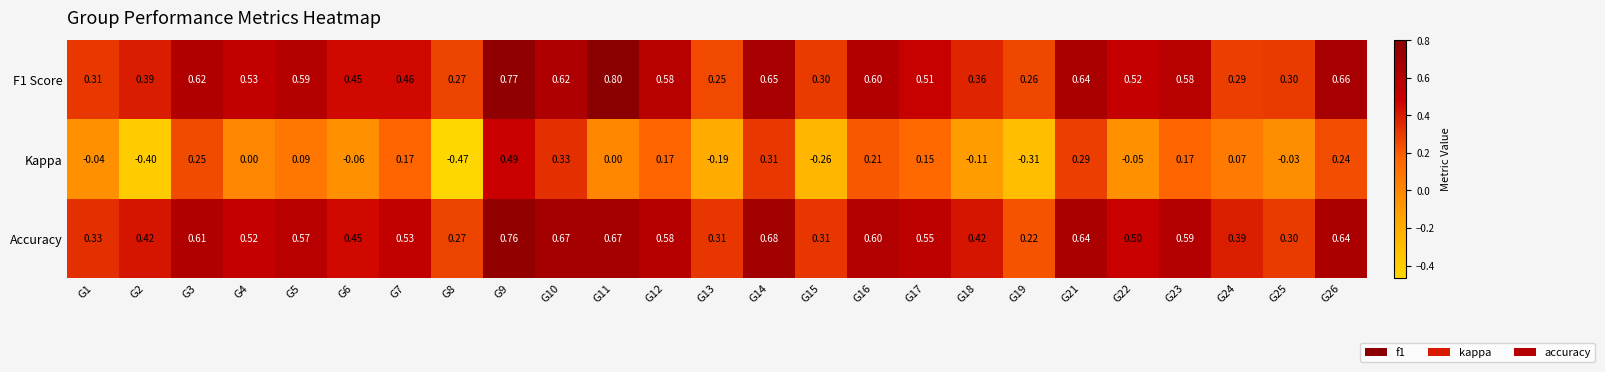

Is the value of Accuracy at G21 greater than the value of Kappa at G22?

Yes